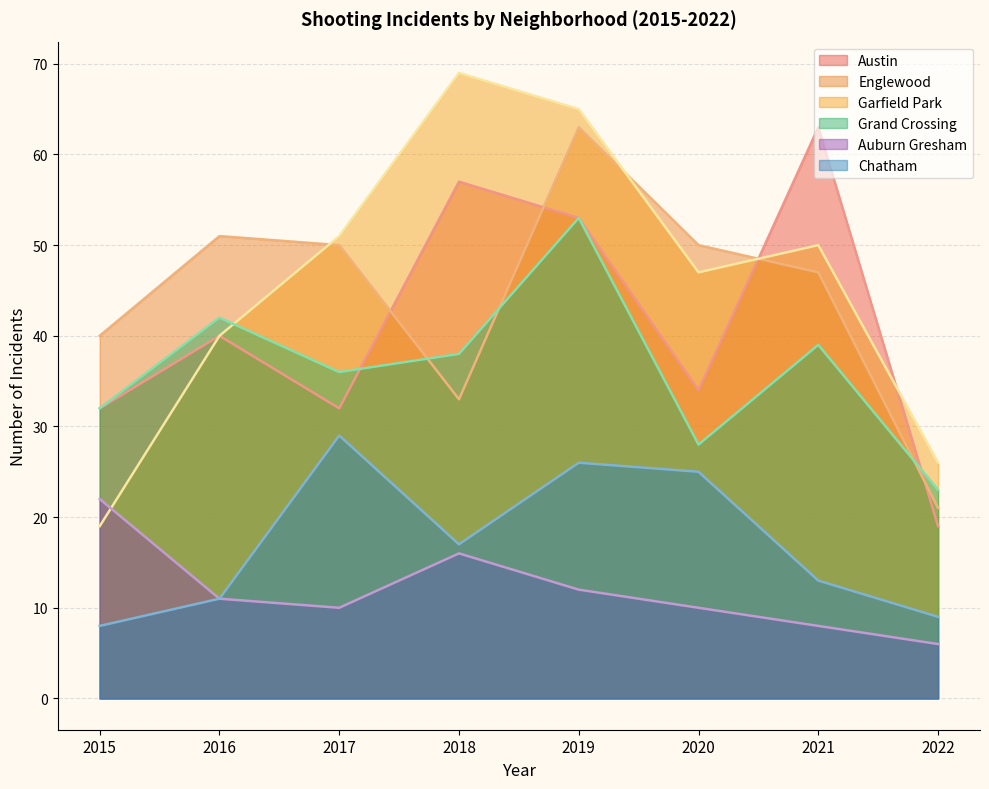

Reading left to right, what are all the values shown in this chart?

Austin: 32	40	32	57	53	34	63	19
Englewood: 40	51	50	33	63	50	47	21
Garfield Park: 19	40	51	69	65	47	50	26
Grand Crossing: 32	42	36	38	53	28	39	23
Auburn Gresham: 22	11	10	16	12	10	8	6
Chatham: 8	11	29	17	26	25	13	9